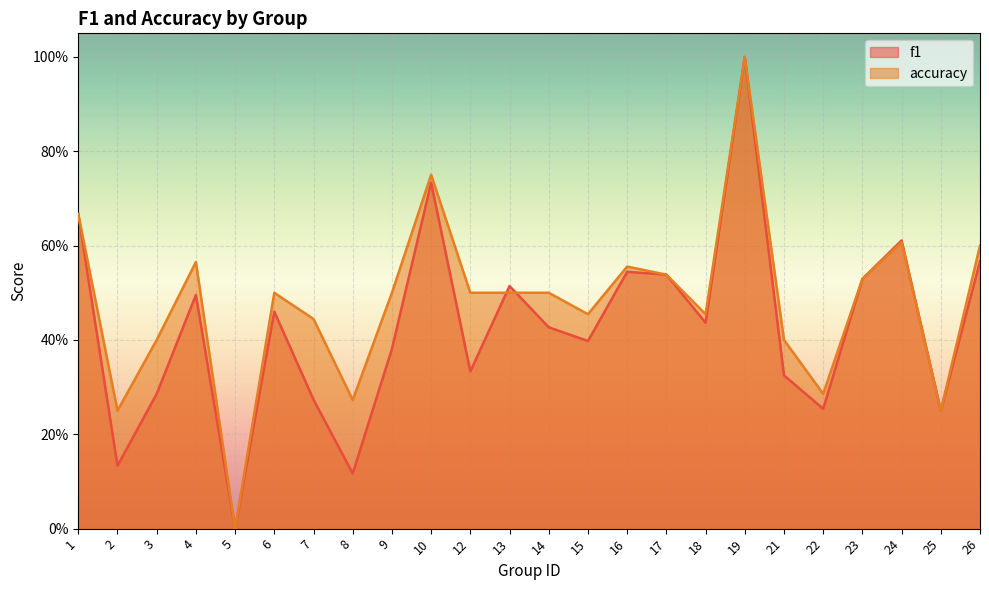

How many lines are shown in the chart?

2